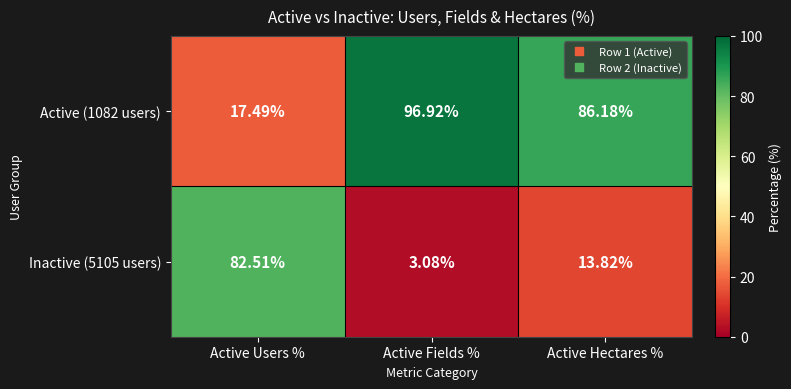

What is the difference between the highest and lowest values at Active Hectares %?

72.4